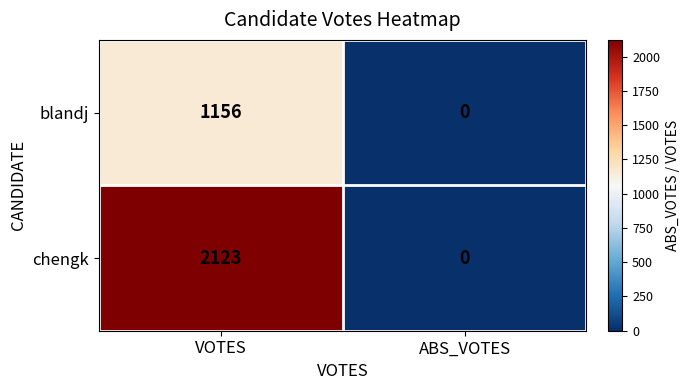

What is the sum of the chengk values at ABS_VOTES and VOTES?

2123